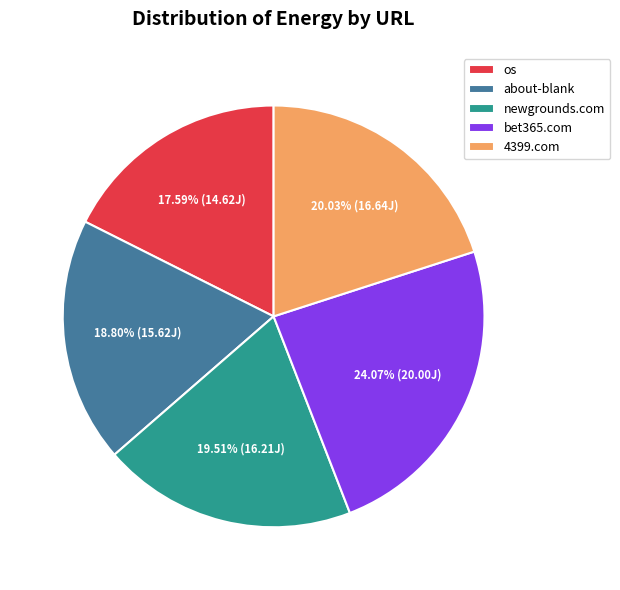

How many segments does this pie chart have?

5